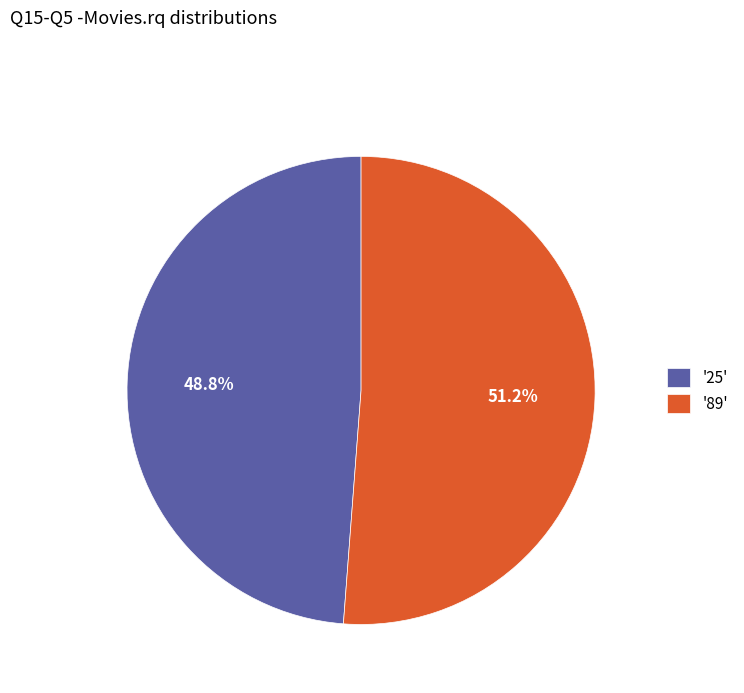

What is the largest slice in the pie chart?

'89'